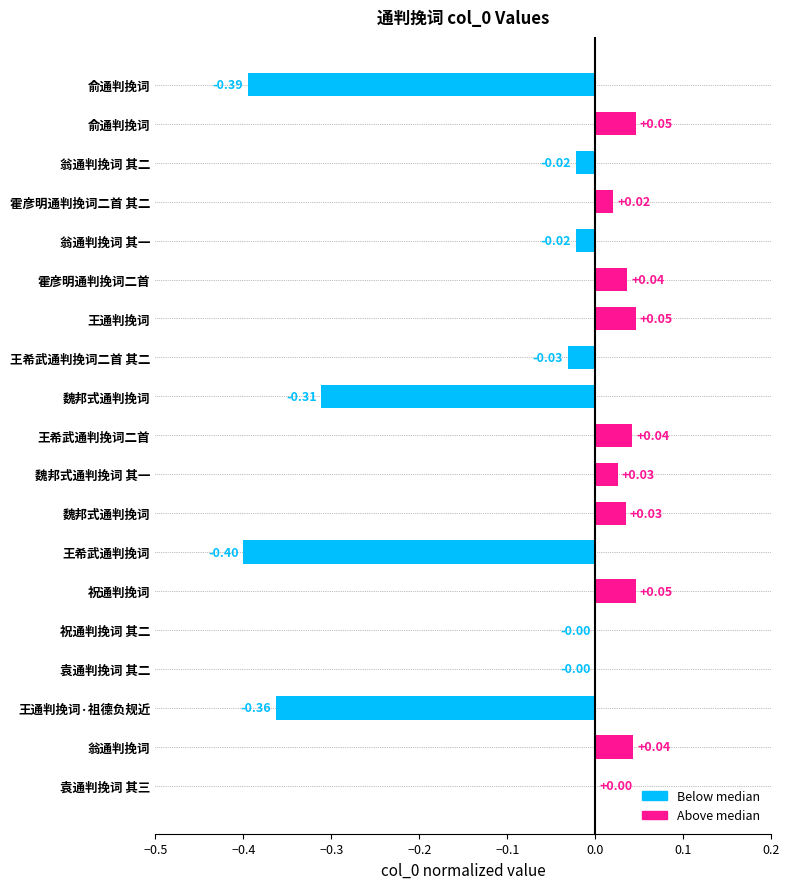

Count the number of data series in this chart.

1